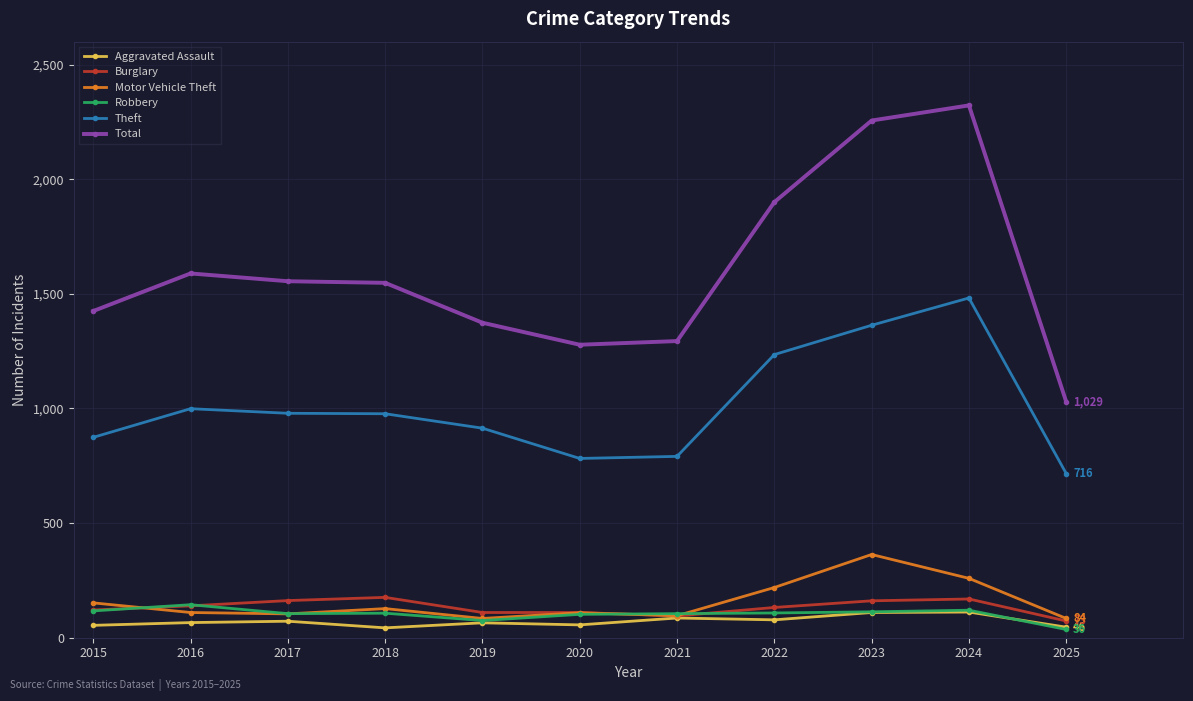

At which label does Theft reach its peak?

2024